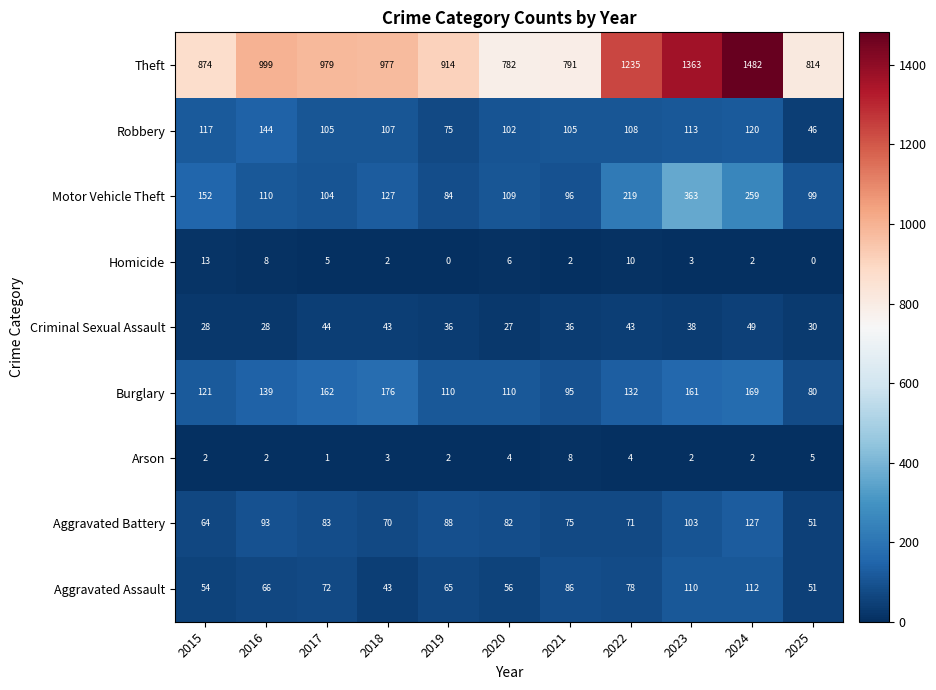

At how many categories does at least one series exceed 1328?

2